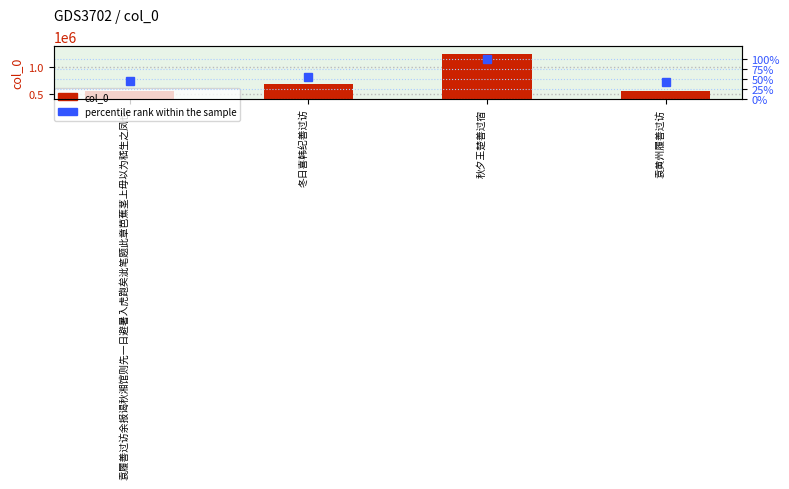

What is the approximate value of col_0 at 冬日喜韩纪善过访?

679471.0